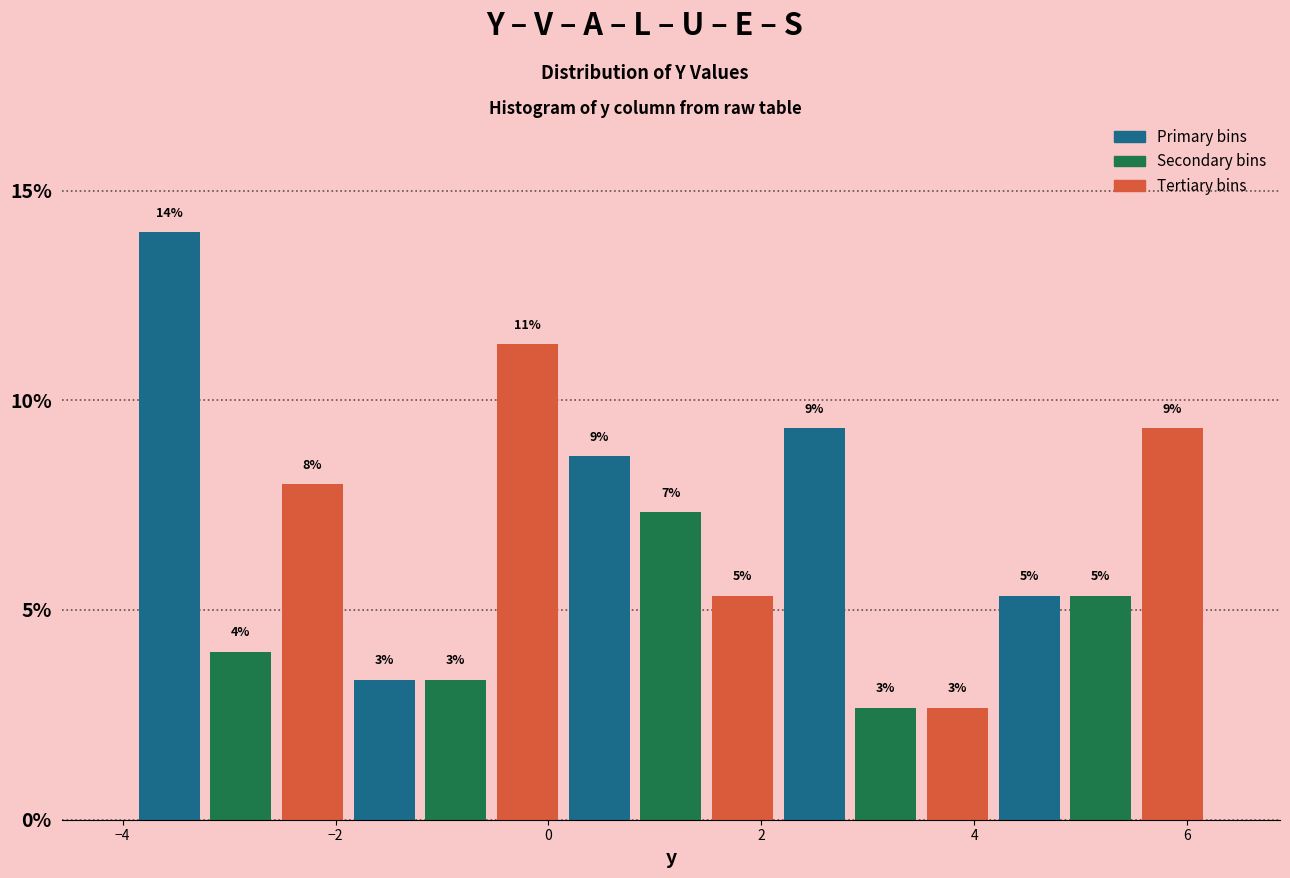

Around what value on the x-axis is the tallest bar? Give the approximate position of its centre, as read against the axis.

-3.6